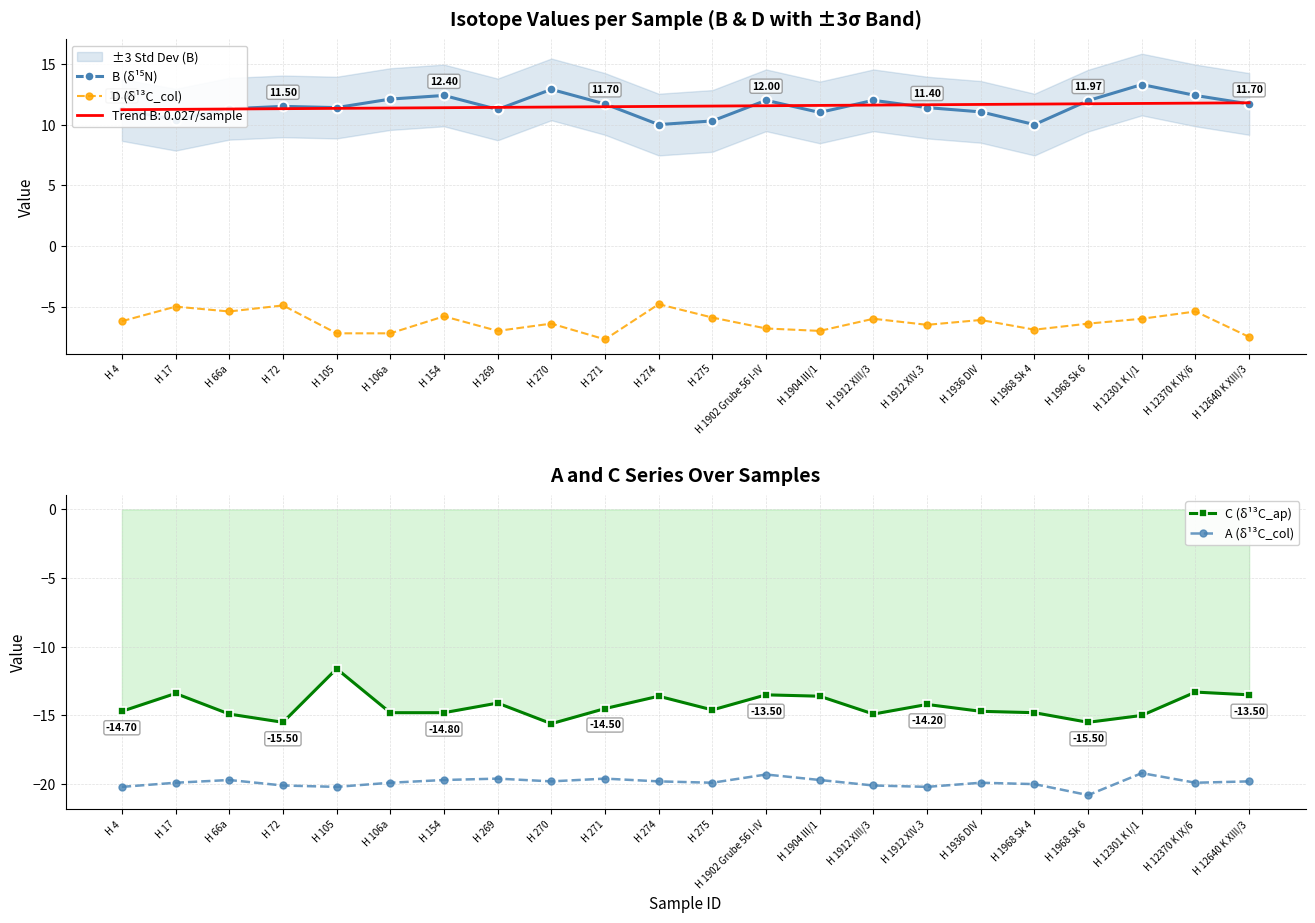

Which series changed the most between H 1902 Grube 56 I-IV and H 12301 K I/1?

C (δ¹³C_ap)